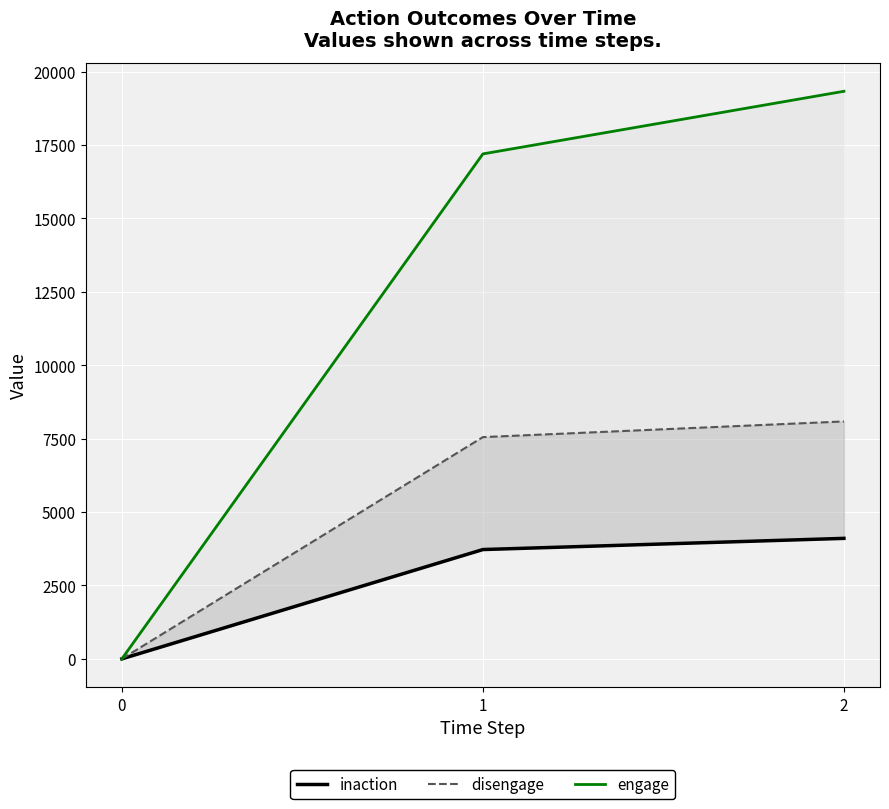

At how many categories does at least one series exceed 5310?

2